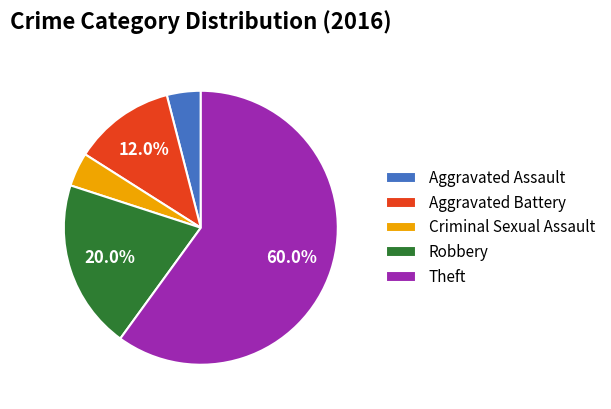

How many slices are in this pie chart?

5